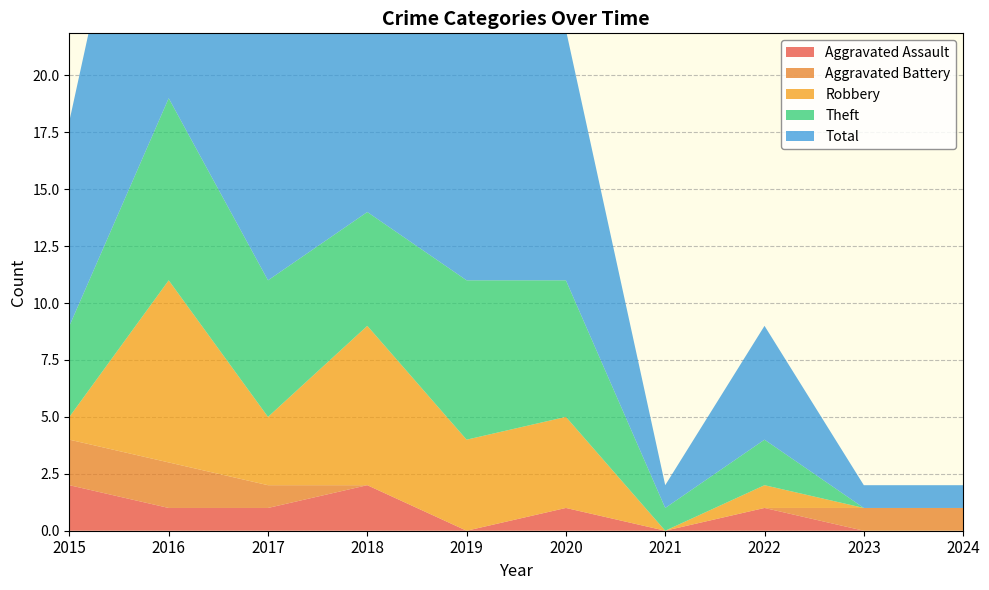

Reading right to left, transcribe all the data shown in this chart.

Aggravated Assault: 0	0	1	0	1	0	2	1	1	2
Aggravated Battery: 1	1	0	0	0	0	0	1	2	2
Robbery: 0	0	1	0	4	4	7	3	8	1
Theft: 0	0	2	1	6	7	5	6	8	4
Total: 1	1	5	1	11	11	14	11	19	9